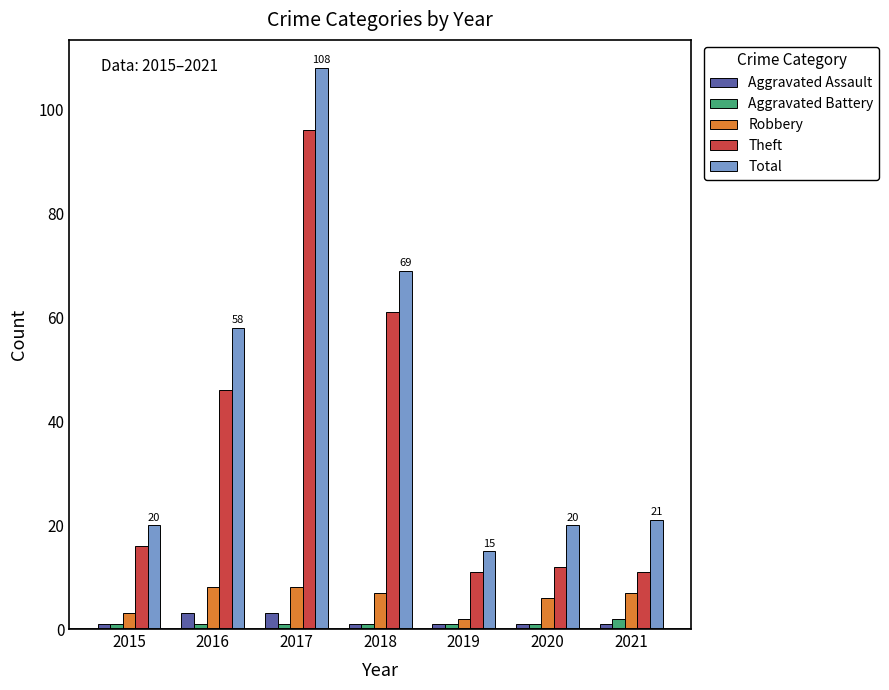

At which category is the sum across all series the highest?

2017